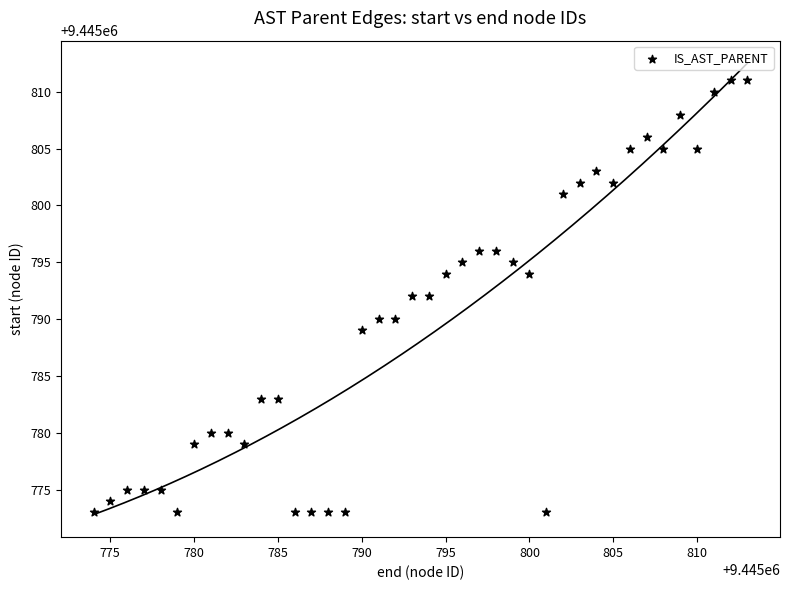

What is the range of X values (max minus min)?

39